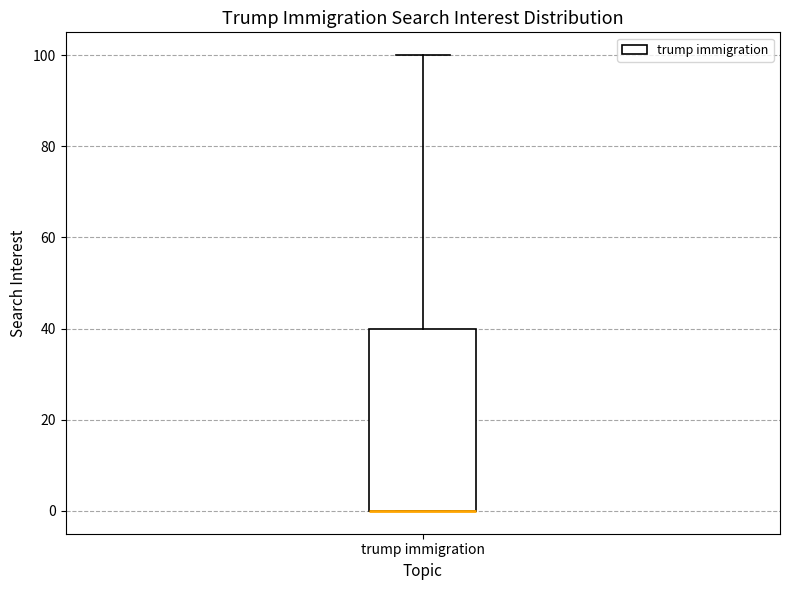

Read this box plot against the y-axis: the position of the median line, the range covered by the box, and the ends of both whiskers. The values are not printed on the chart, so give them approximately, as read against the axis.

median 0 (drawn on the box's lower edge), box 0 to 40, whiskers 0 to 100